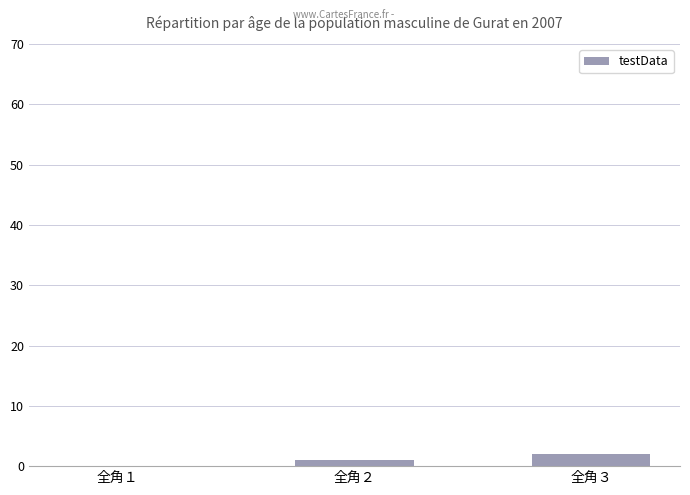

What is the sum of the values at 全角３ and 全角２?

3